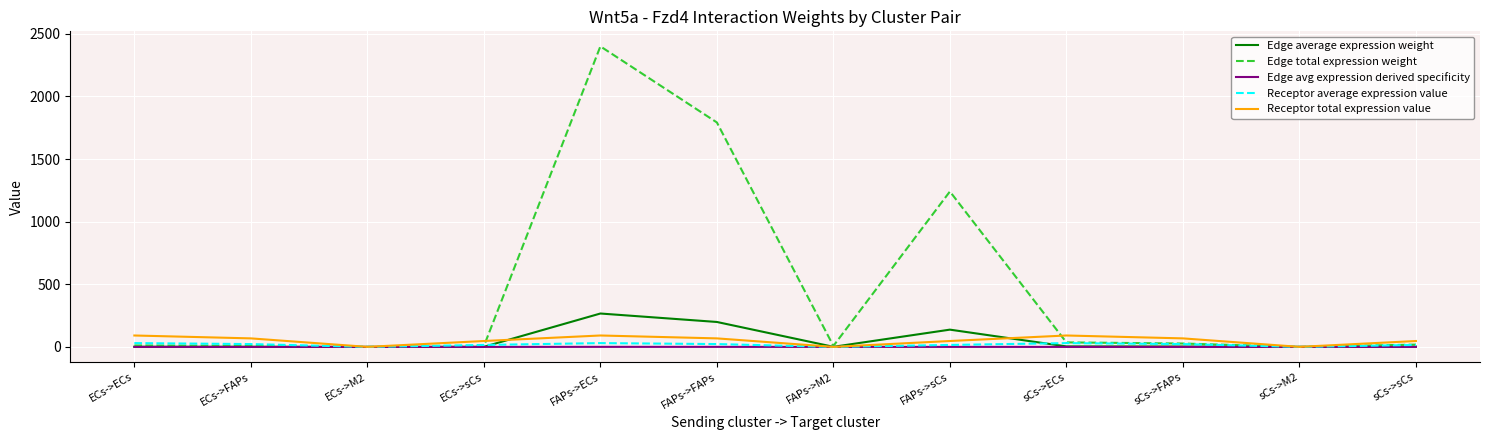

At how many categories does at least one series exceed 424?

3